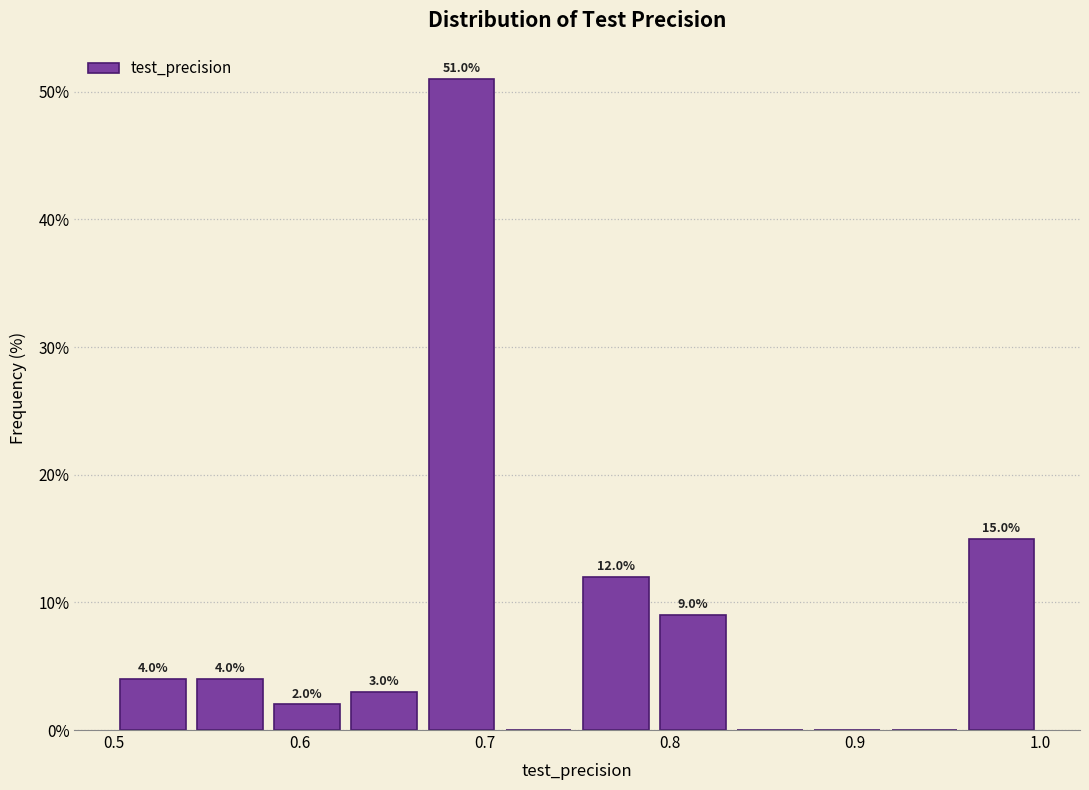

Over which range of the x-axis is the bar tallest?

0.67 to 0.71